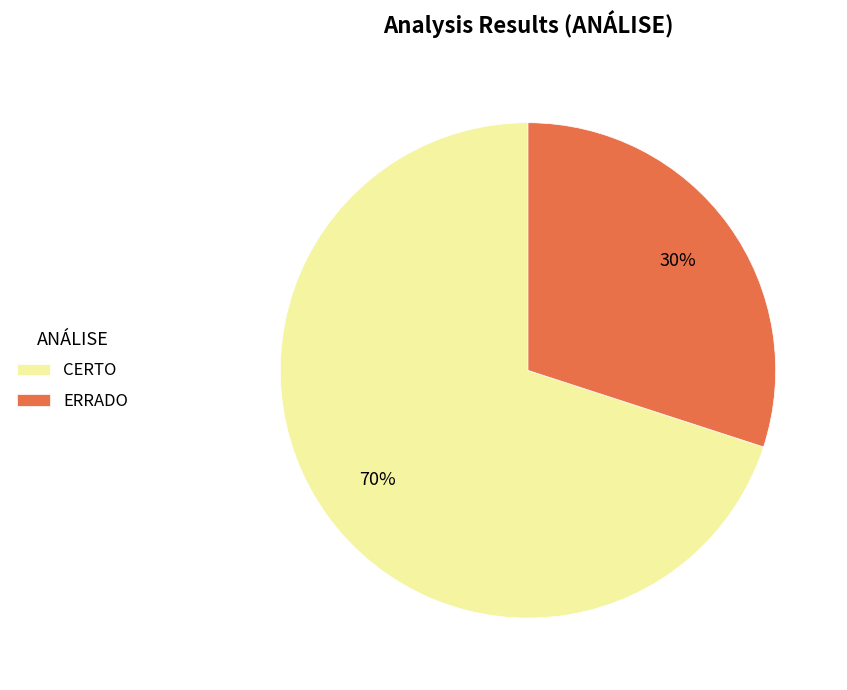

Which category accounts for the majority?

CERTO